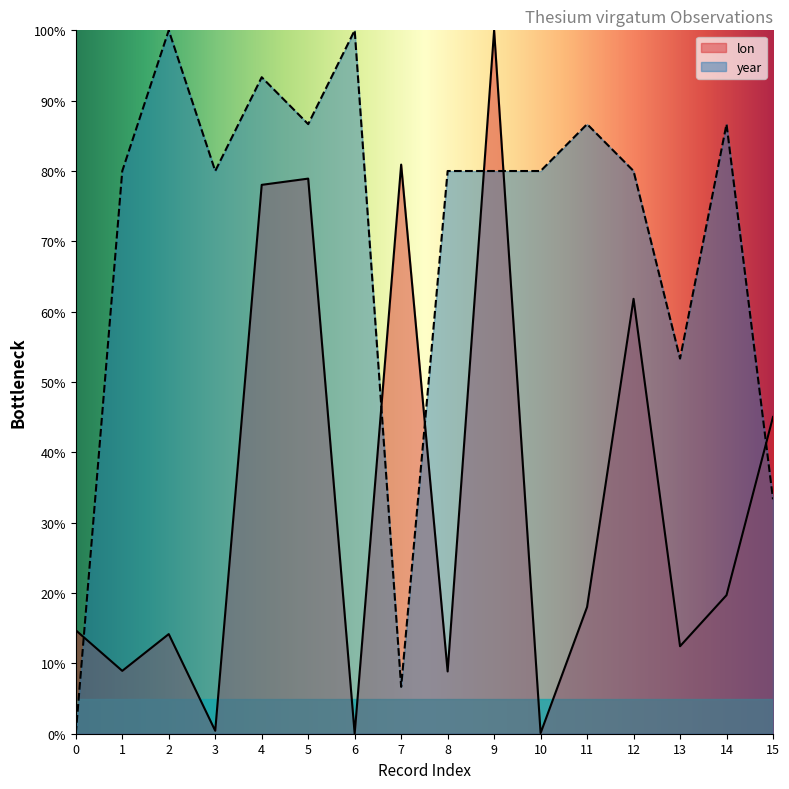

After their last crossing, which series has the higher values: year or lon?

lon